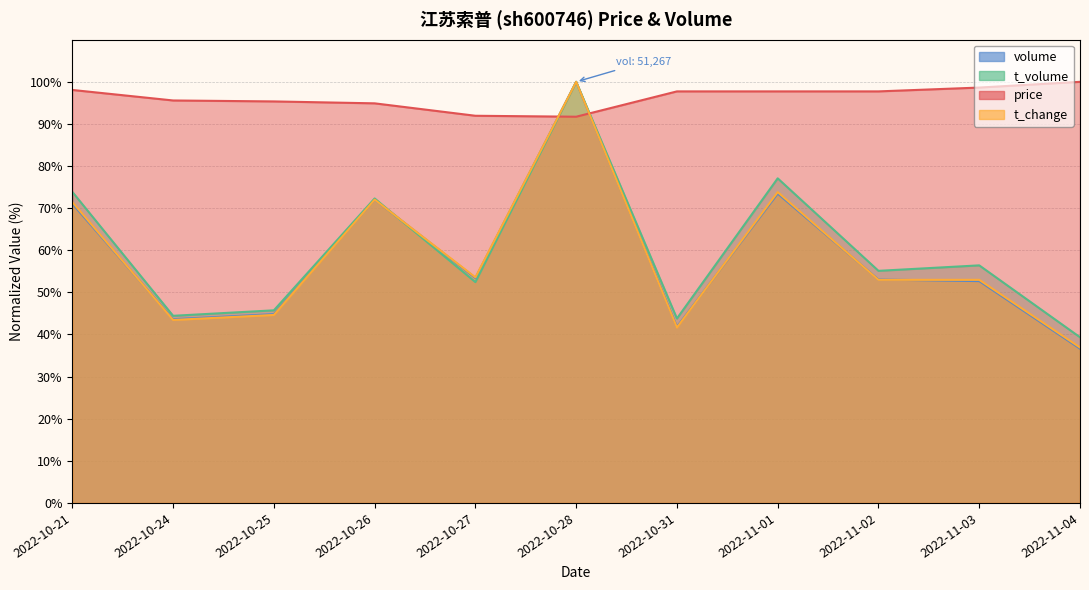

In t_volume, how many points are lower than both neighbors (excluding endpoints)?

4